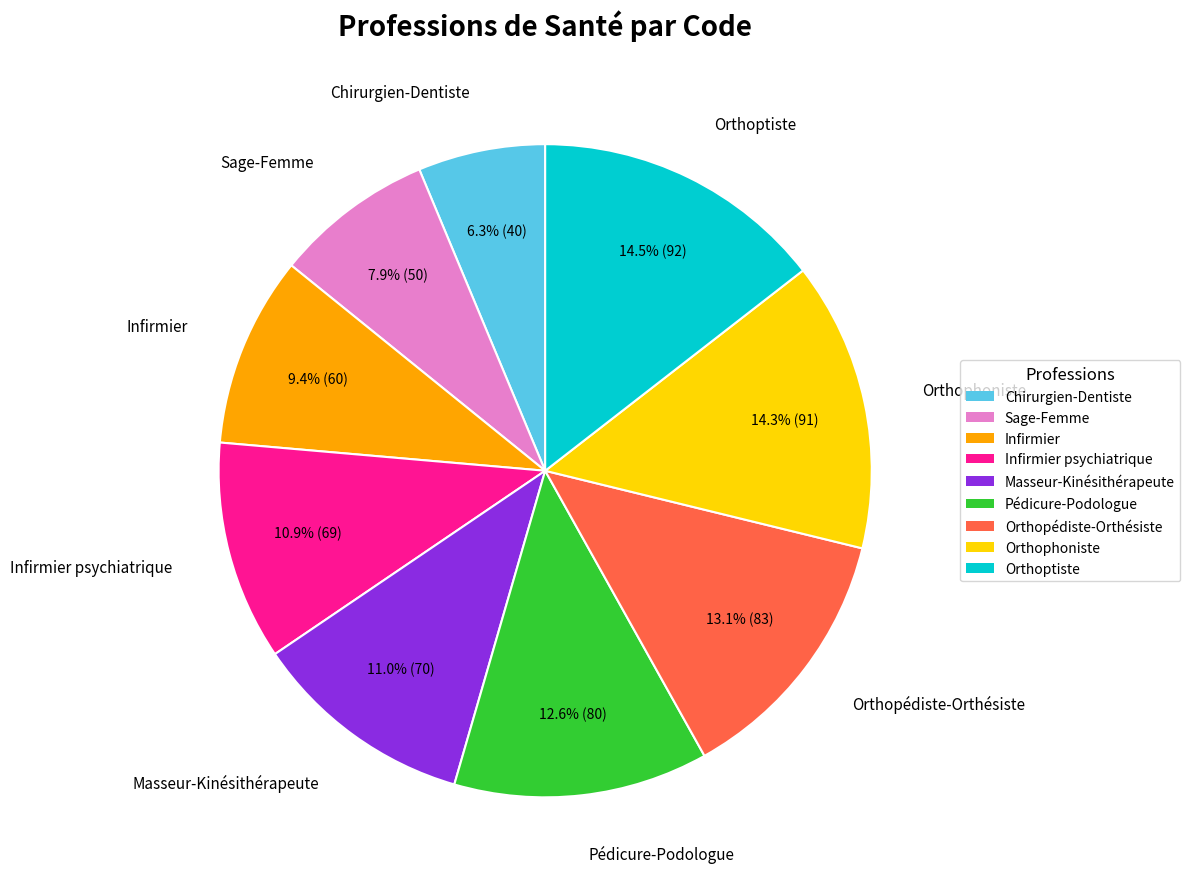

The Orthophoniste slice represents 14% of the pie. True or false?

True